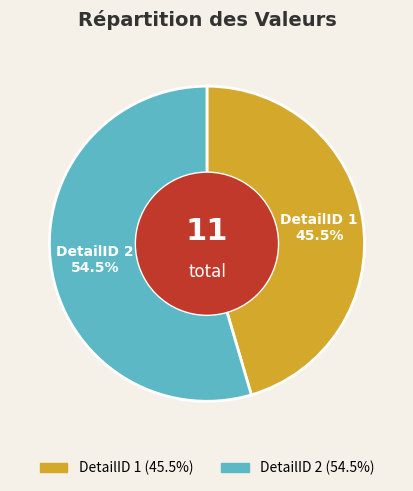

Is the sum of DetailID 1 and DetailID 2 greater than half?

Yes